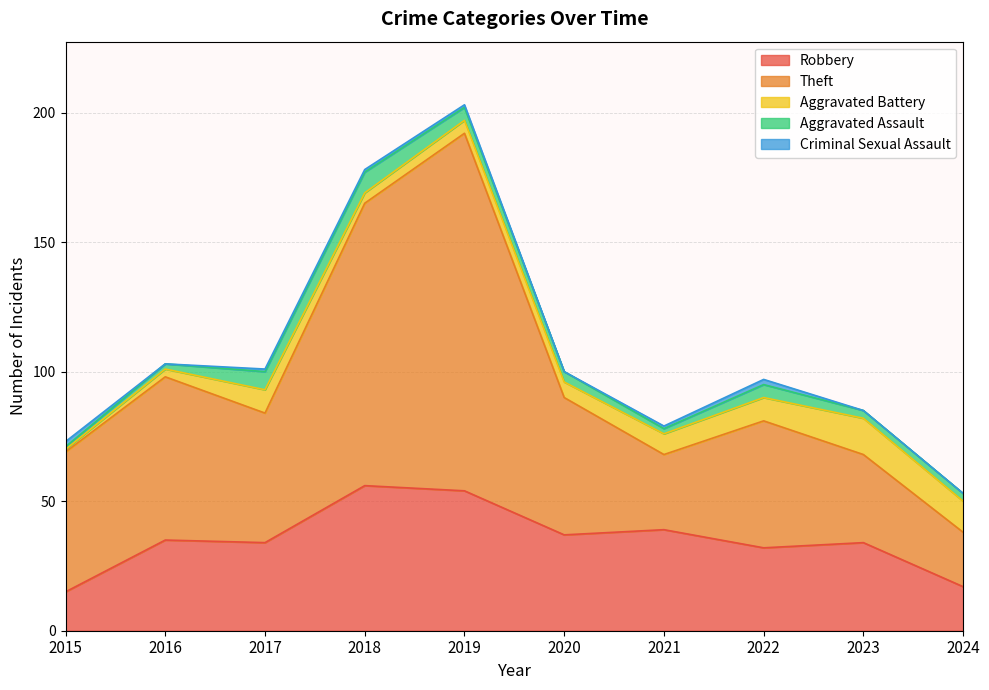

At which category is the sum across all series the highest?

2019